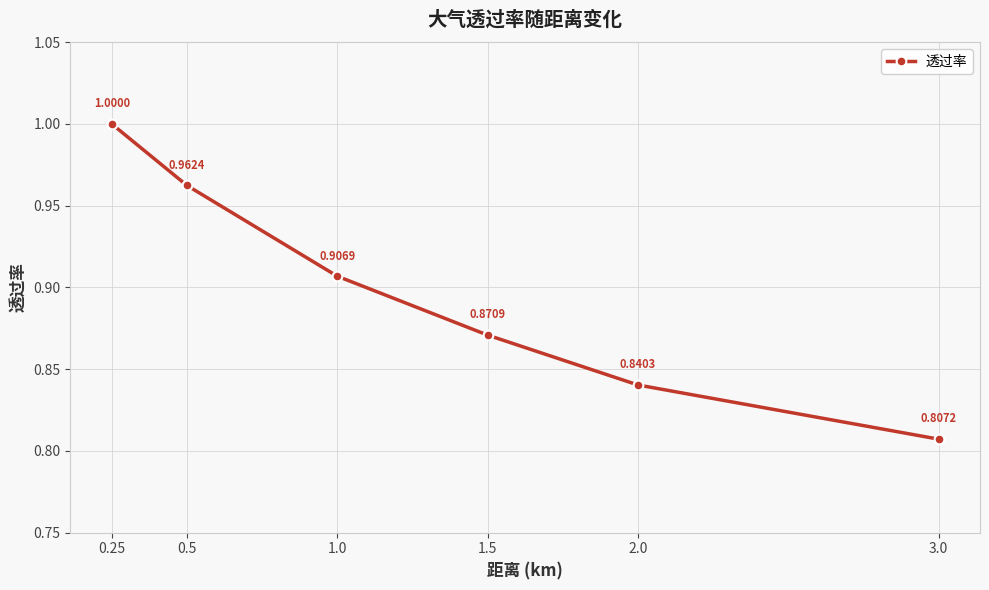

What is the sum of the values at 1.0 and 3.0?

1.7